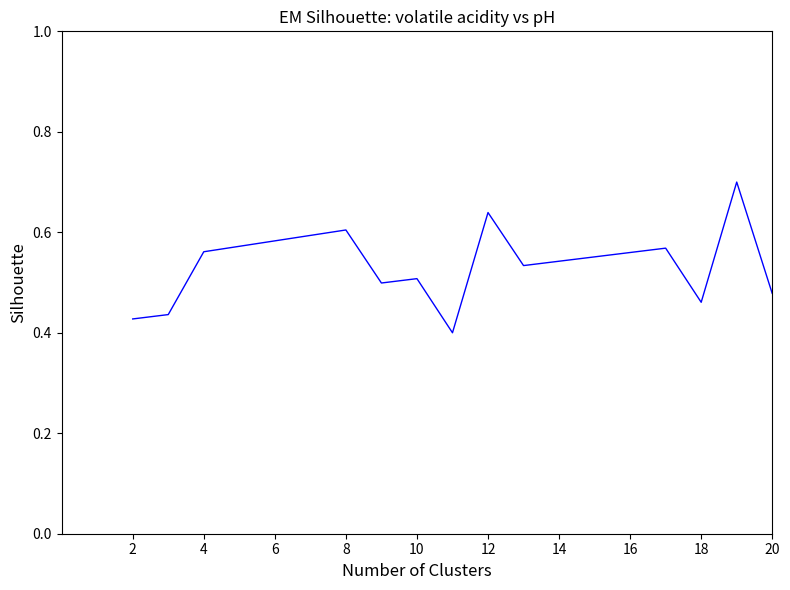

What is the difference between the maximum and minimum values?

0.3